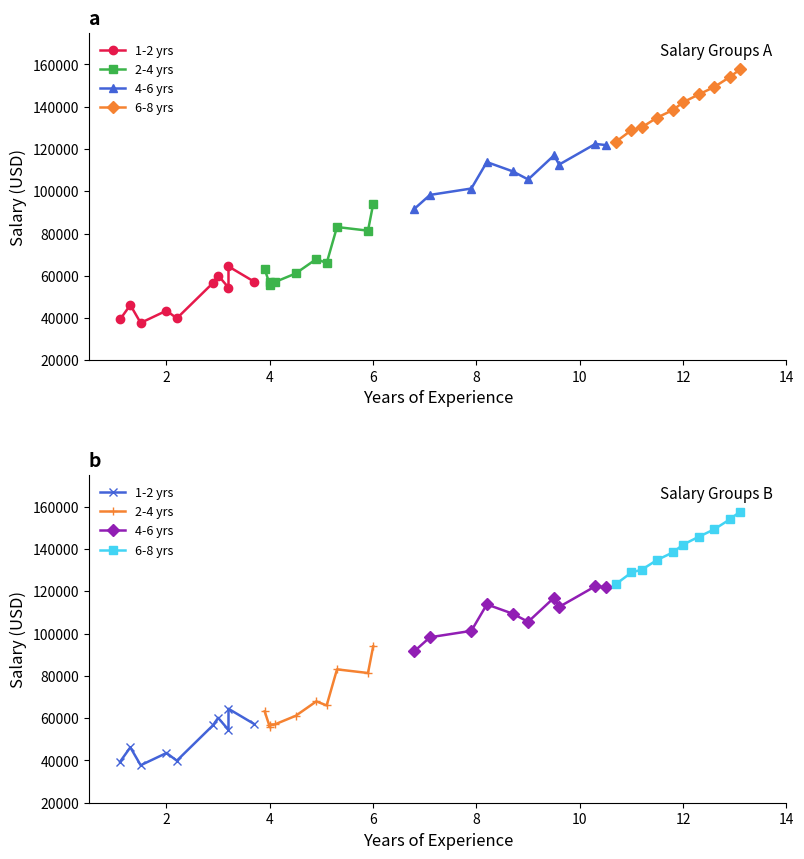

Which series has the widest spread of values?

2-4 yrs